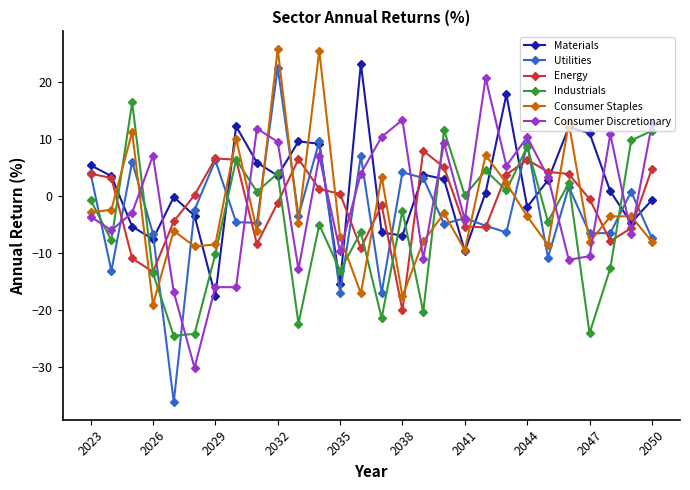

What is the value of the Industrials point at the 24th from the left?

2.3